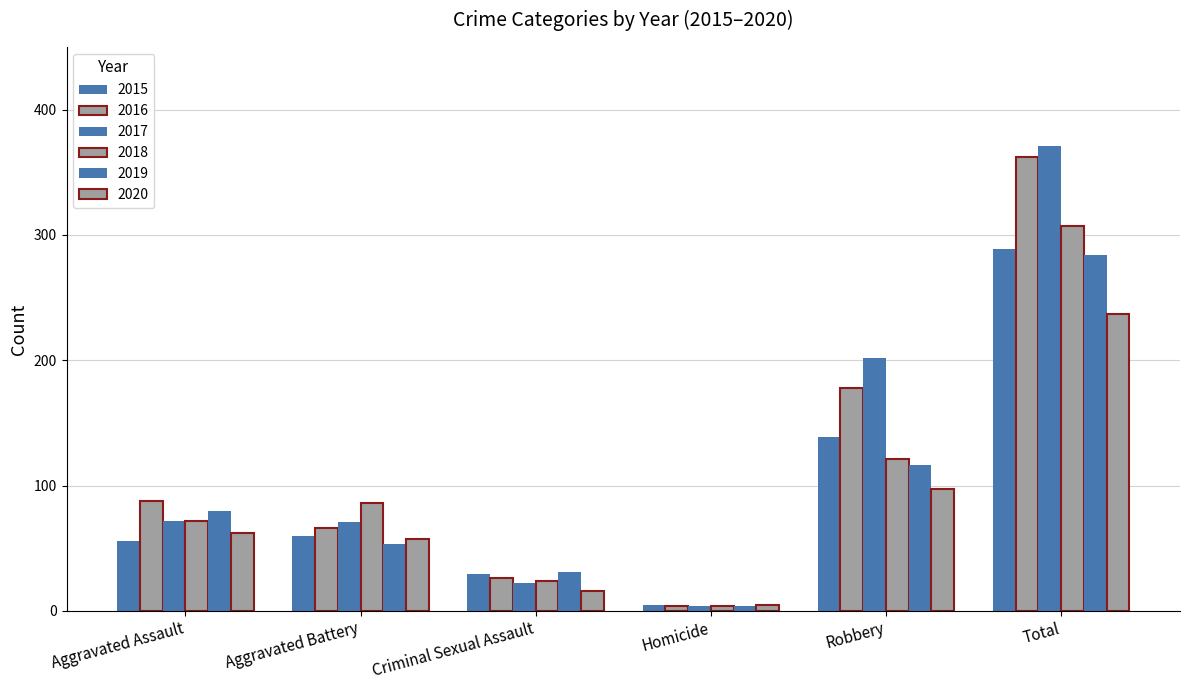

How many groups of bars are there?

6